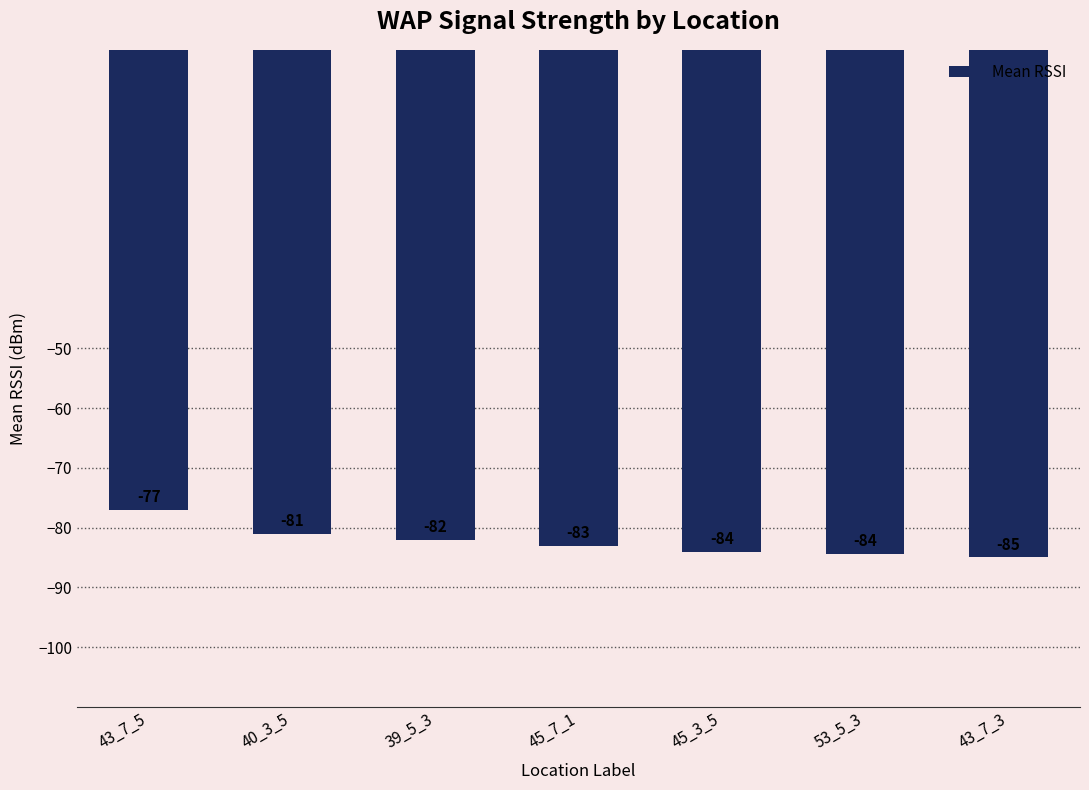

What is the sum of all values?

-576.3